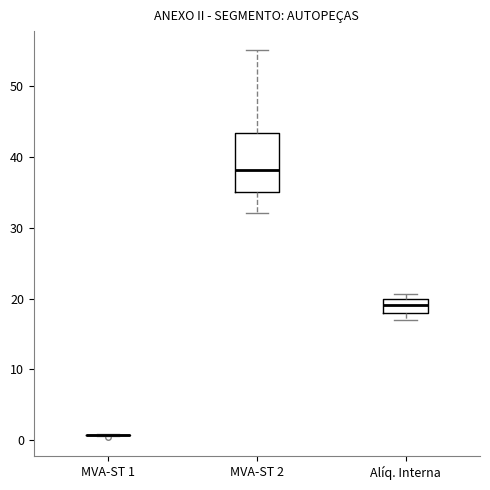

Reading left to right, read every box against the y-axis: the position of its median line, the range the box covers, and the ends of its whiskers. The values are not printed on the chart, so give them approximately, as read against the axis.

MVA-ST 1: box collapsed to a line at 1, whiskers 1 to 1
MVA-ST 2: median 38, box 35 to 43, whiskers 32 to 55
Alíq. Interna: median 19, box 18 to 20, whiskers 17 to 21